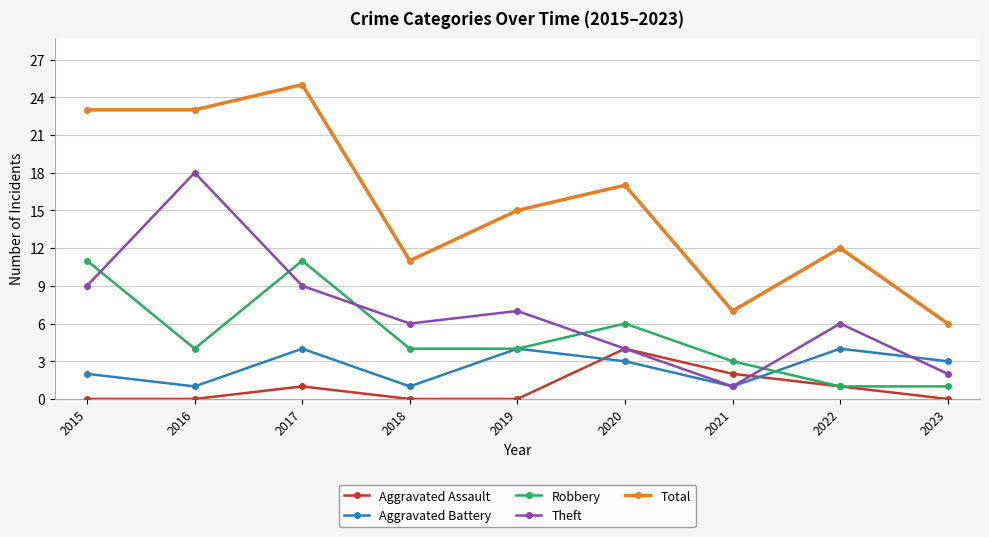

Count the Aggravated Battery values in the range 1 to 4.

9